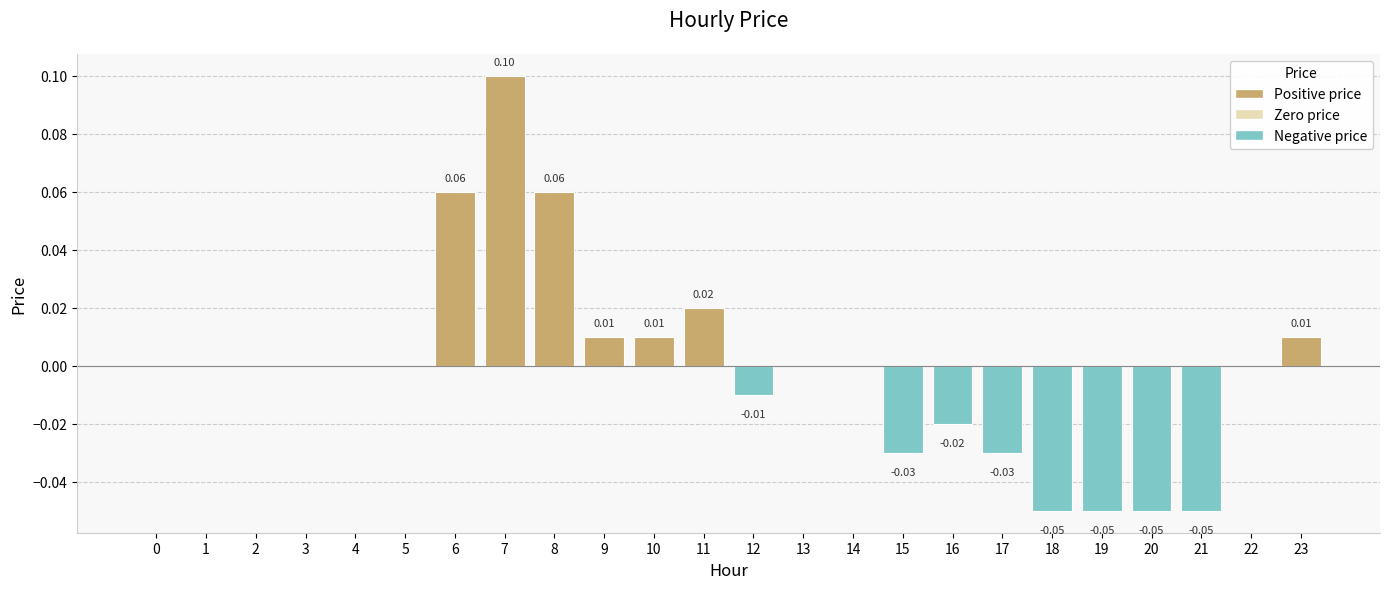

Between 7 and 5, which is larger?

7